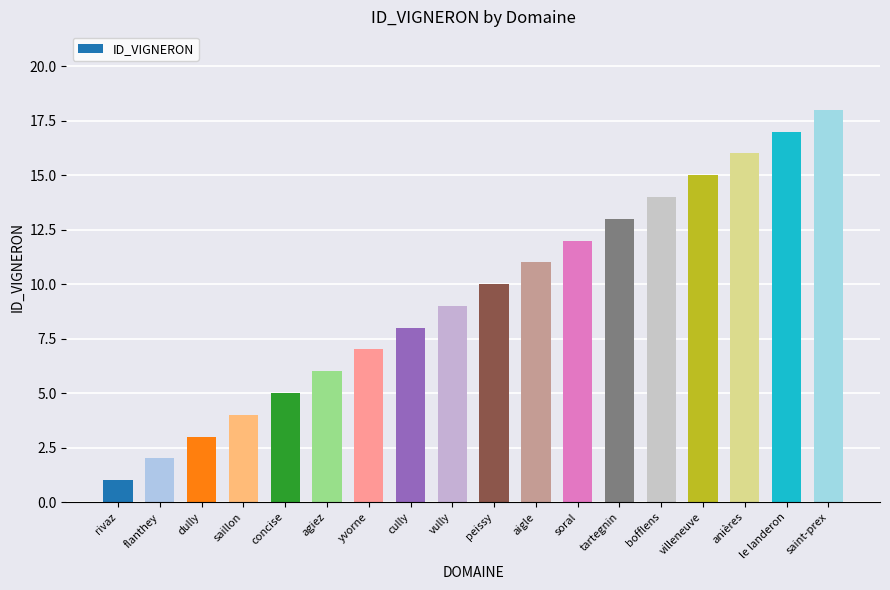

Is it true that the value at yvorne is 4?

False